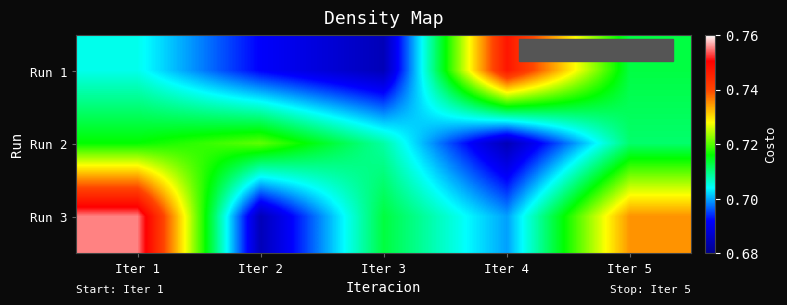

At Iter 2, list the series in order from largest to smallest.

Run 2, Run 1, Run 3